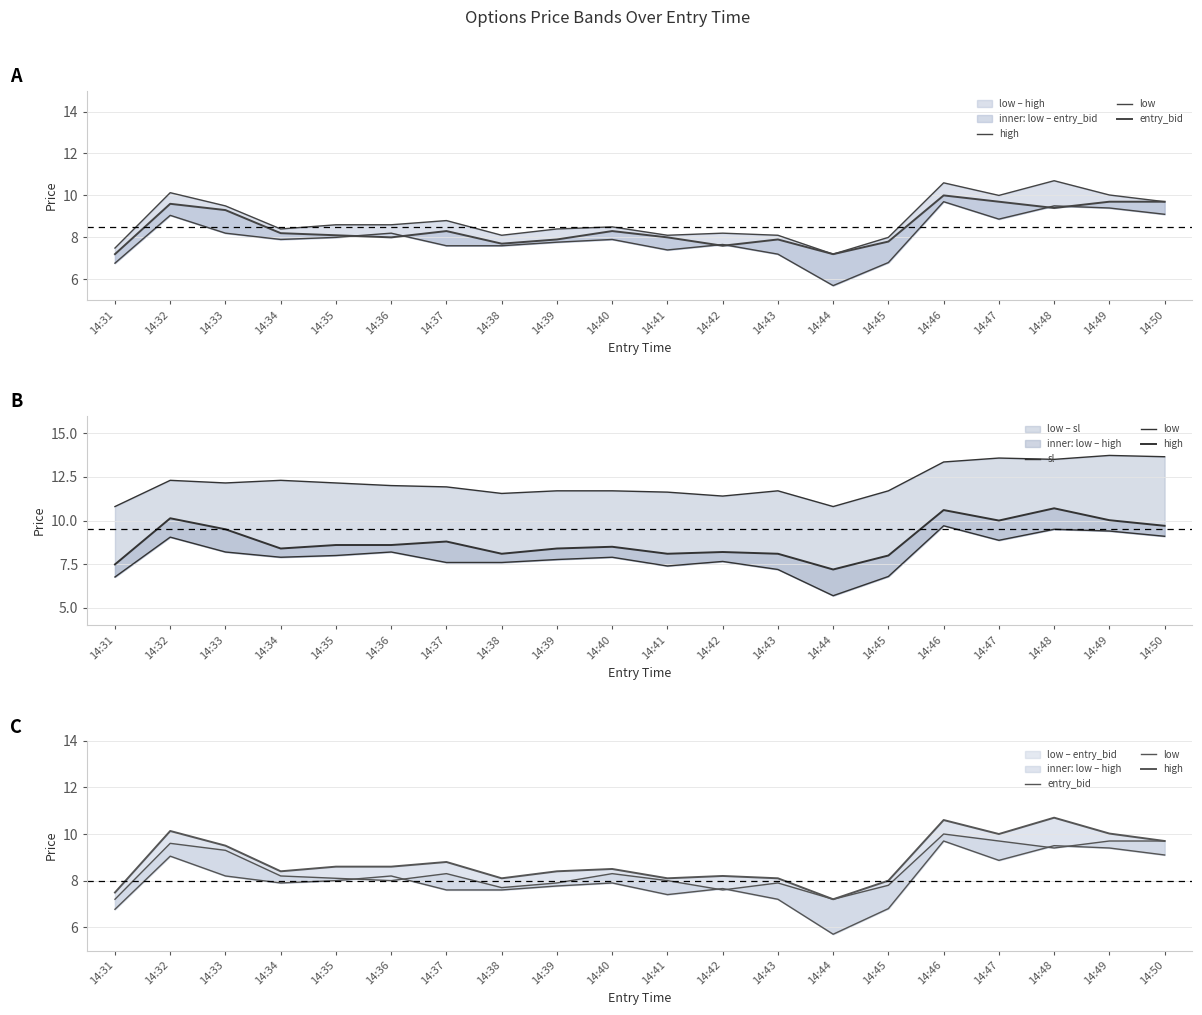

Reading right to left, transcribe all the data shown in this chart.

high: 14:50=9.7	14:49=10.0	14:48=10.7	14:47=10.0	14:46=10.6	14:45=8.0	14:44=7.2	14:43=8.1	14:42=8.2	14:41=8.1	14:40=8.5	14:39=8.4	14:38=8.1	14:37=8.8	14:36=8.6	14:35=8.6	14:34=8.4	14:33=9.5	14:32=10.1	14:31=7.5
low: 14:50=9.1	14:49=9.4	14:48=9.5	14:47=8.9	14:46=9.7	14:45=6.8	14:44=5.7	14:43=7.2	14:42=7.7	14:41=7.4	14:40=7.9	14:39=7.8	14:38=7.6	14:37=7.6	14:36=8.2	14:35=8.0	14:34=7.9	14:33=8.2	14:32=9.1	14:31=6.8
entry_bid: 14:50=9.7	14:49=9.7	14:48=9.4	14:47=9.7	14:46=10.0	14:45=7.8	14:44=7.2	14:43=7.9	14:42=7.6	14:41=8.0	14:40=8.3	14:39=7.9	14:38=7.7	14:37=8.3	14:36=8.0	14:35=8.1	14:34=8.2	14:33=9.3	14:32=9.6	14:31=7.2
sl: 14:50=13.7	14:49=13.7	14:48=13.5	14:47=13.6	14:46=13.3	14:45=11.7	14:44=10.8	14:43=11.7	14:42=11.4	14:41=11.6	14:40=11.7	14:39=11.7	14:38=11.6	14:37=11.9	14:36=12.0	14:35=12.2	14:34=12.3	14:33=12.2	14:32=12.3	14:31=10.8